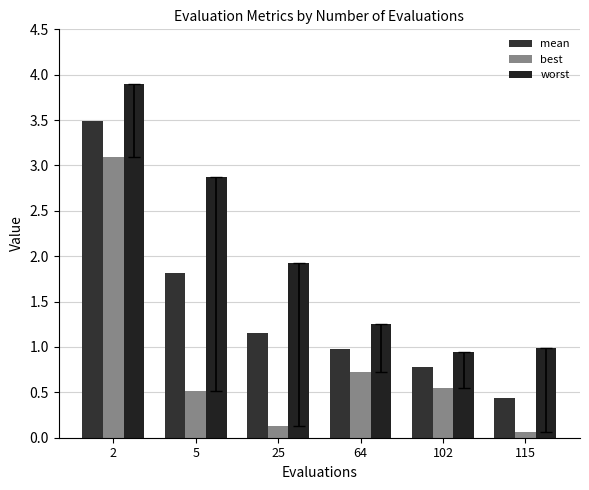

Where is best nearest to the value 1?

64